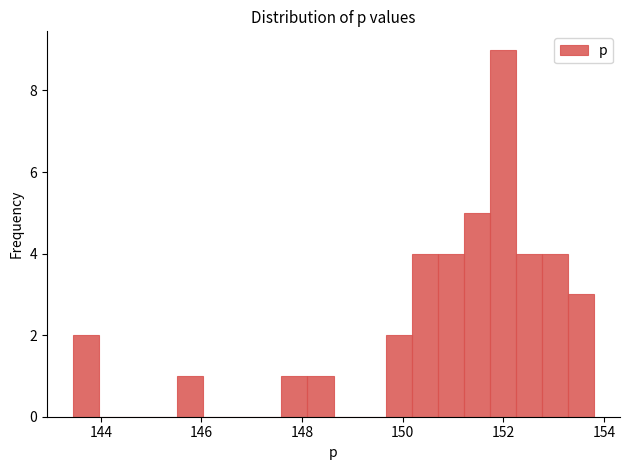

Around what value on the x-axis is the tallest bar? Give the approximate position of its centre, as read against the axis.

152.0